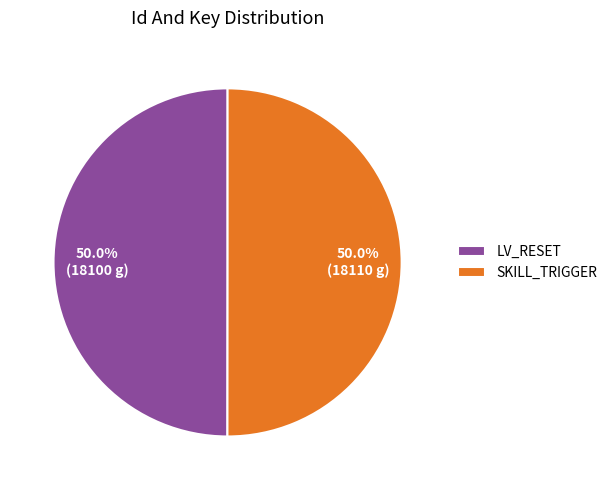

Count the number of slices in the pie.

2